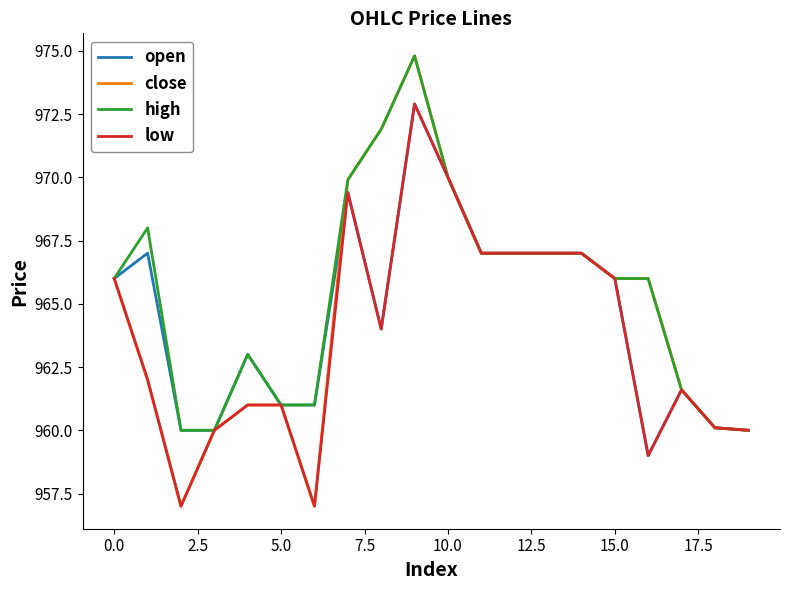

What is the maximum value shown in the chart?

974.8